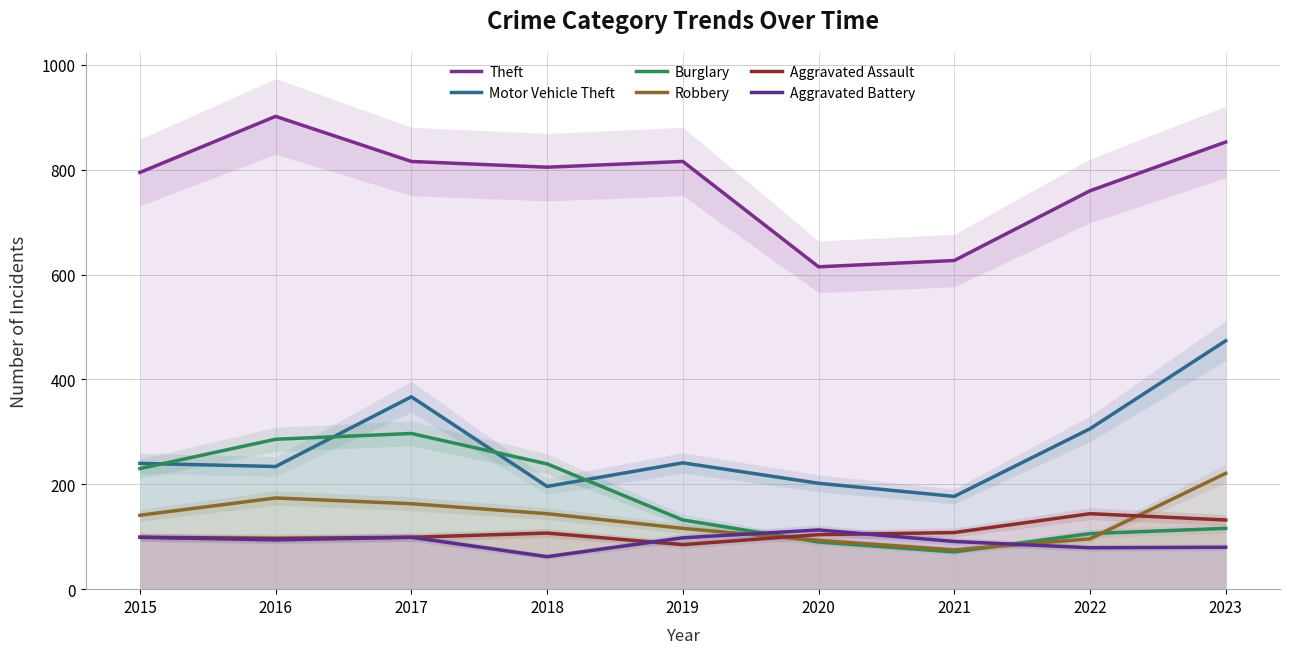

Between 2018 and 2020, which is larger?

2018